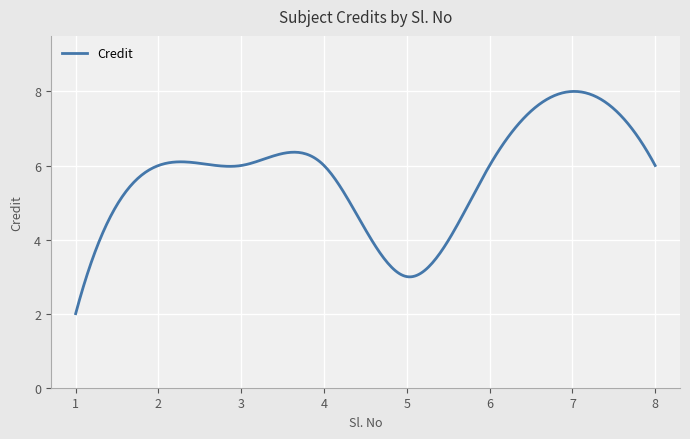

What is the minimum value shown in the chart?

2.0